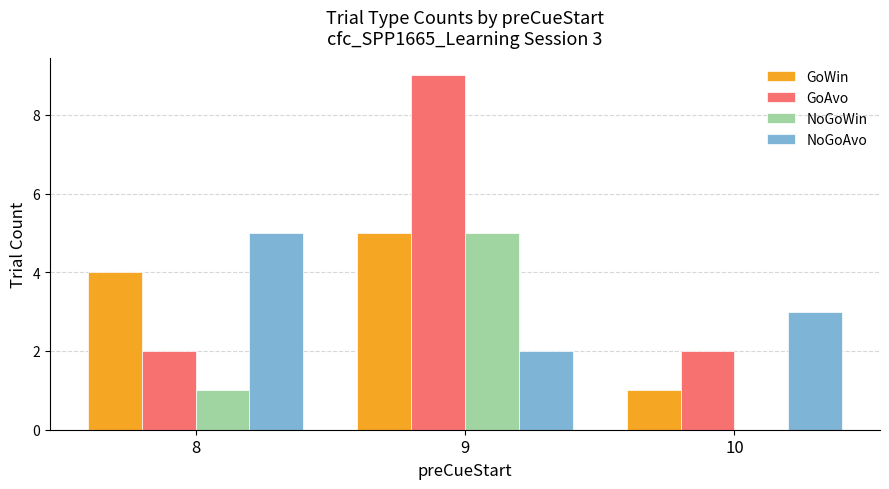

Is the value of NoGoWin at 9 greater than the value of GoAvo at 8?

Yes